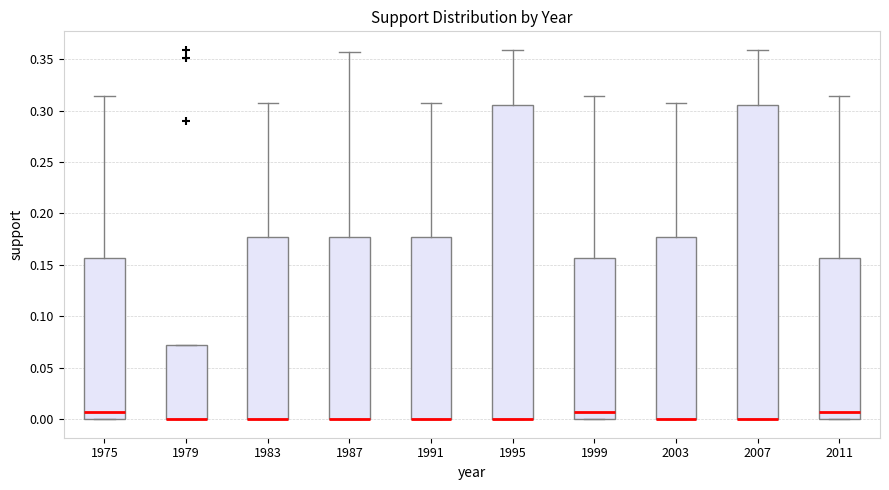

Where does the median line of the box at x = 2011 sit on the y-axis? The values are not printed on the chart, so give them approximately, as read against the axis.

0.005